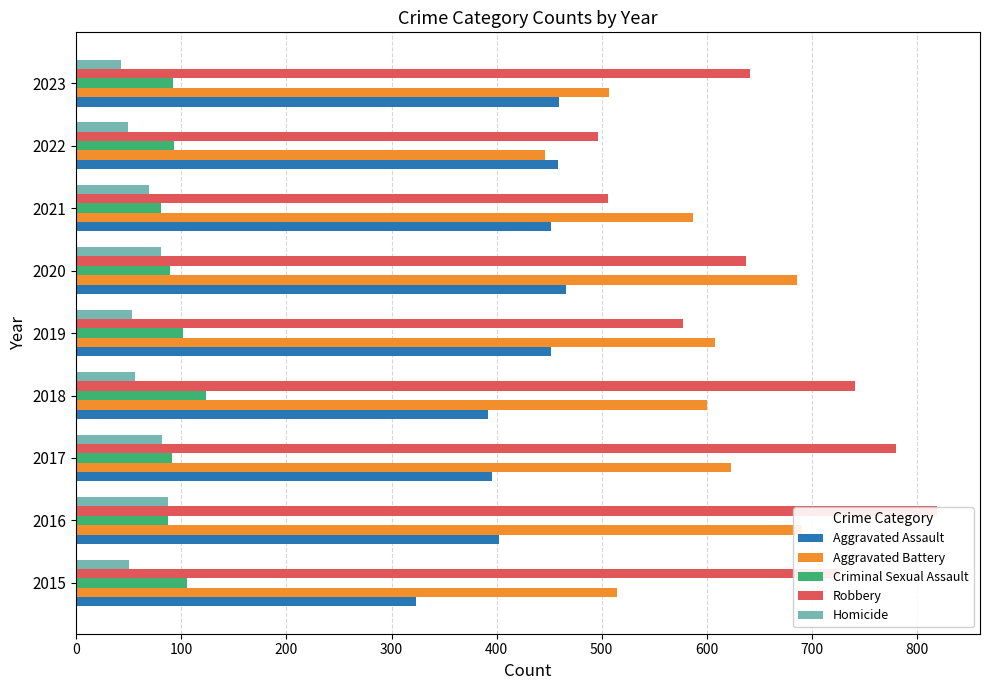

Read the Homicide value at 2019, to the nearest 10.

50